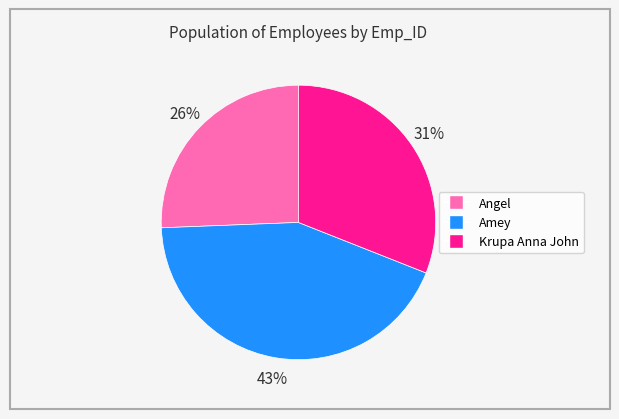

Is the sum of Angel and Krupa Anna John greater than half?

Yes